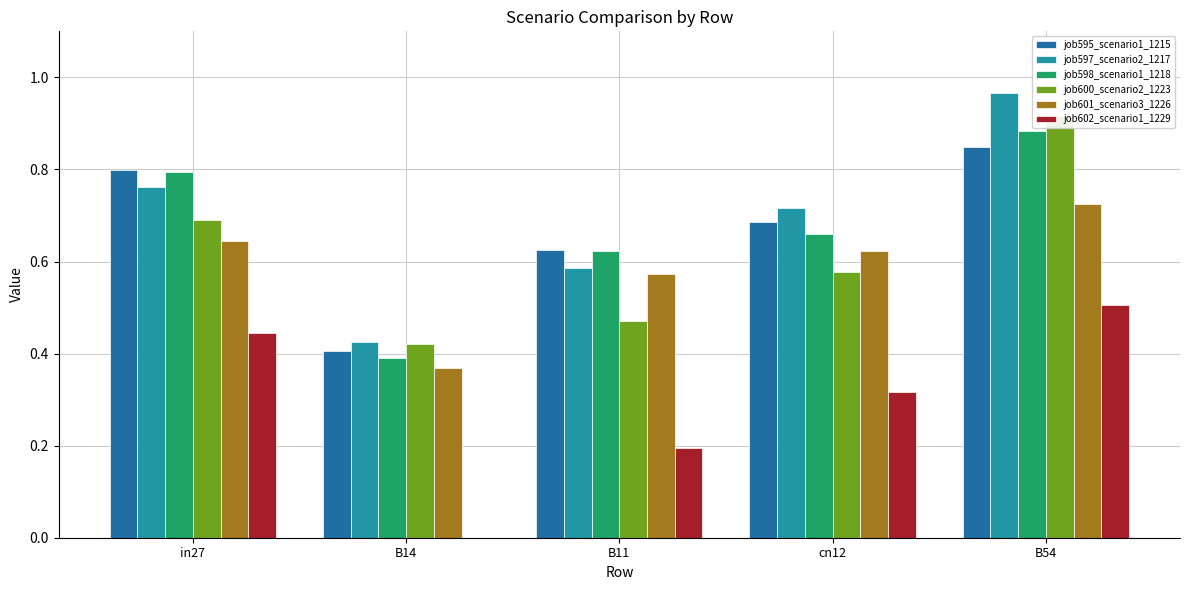

At which label does job597_scenario2_1217 reach its peak?

B54